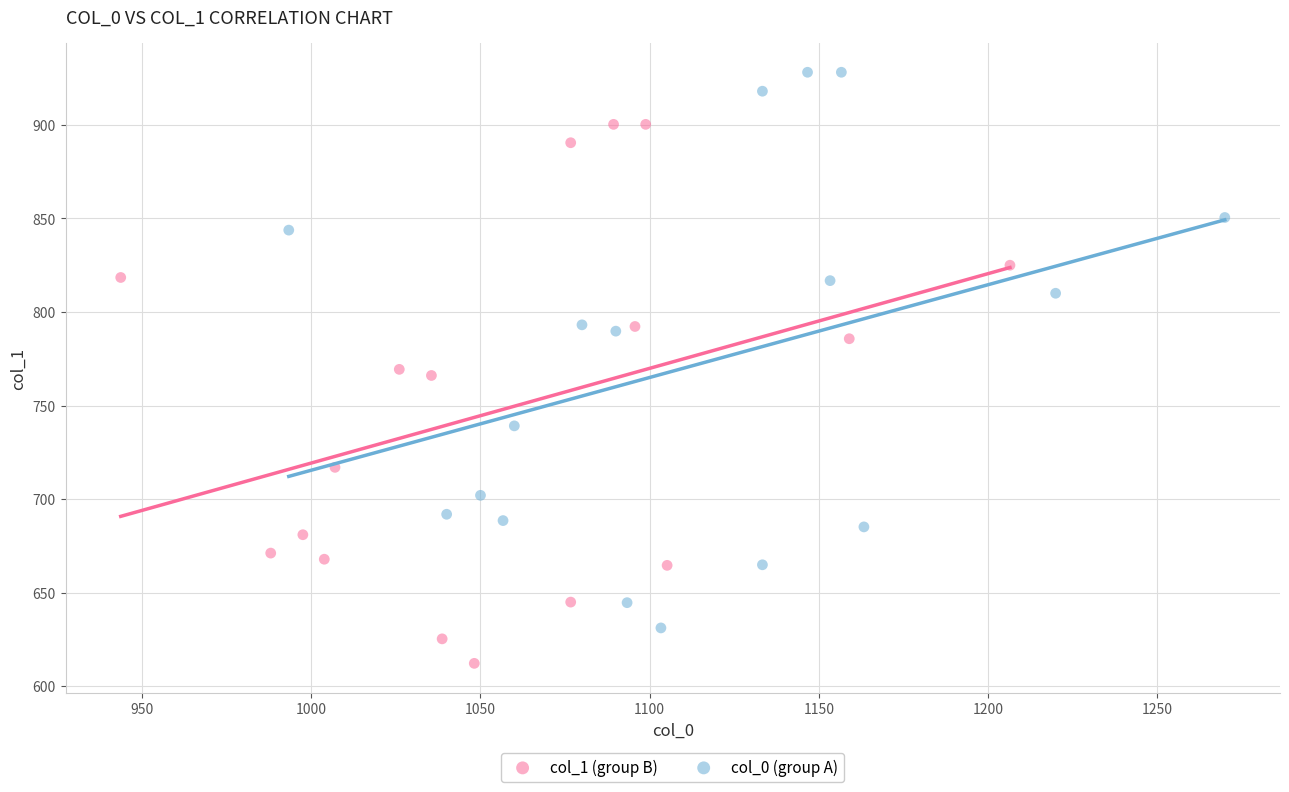

Which series contains the highest Y value?

col_0 (group A)